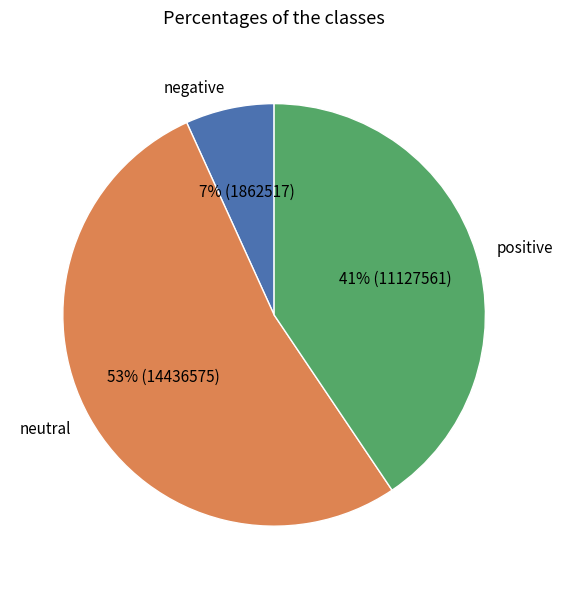

What is the largest slice in the pie chart?

neutral